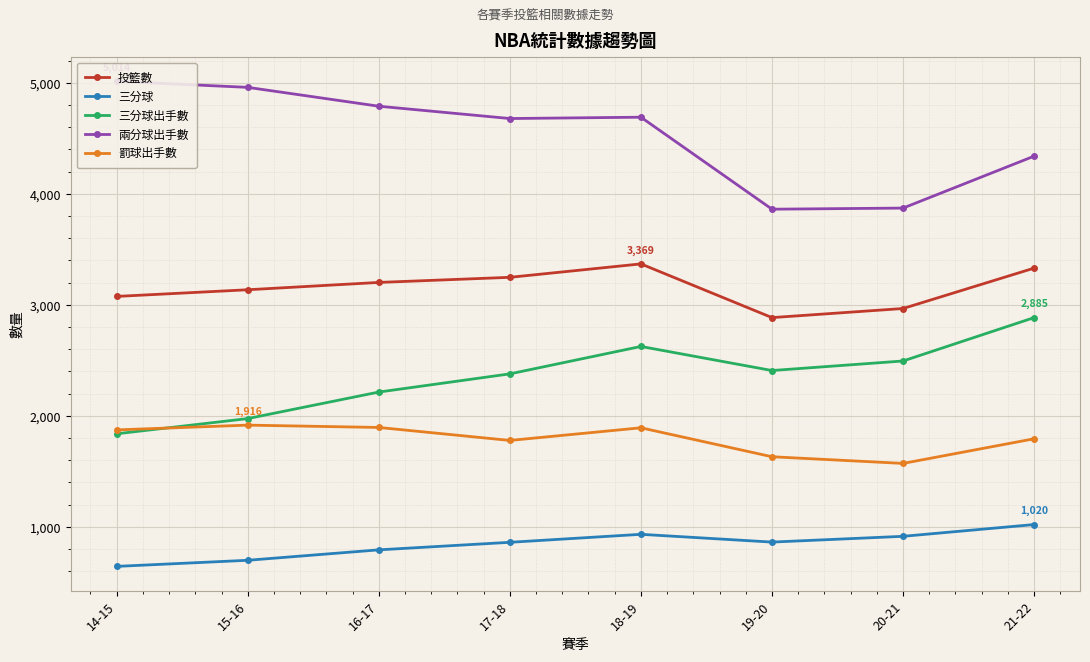

Which label corresponds to the smallest value in the chart?

14-15